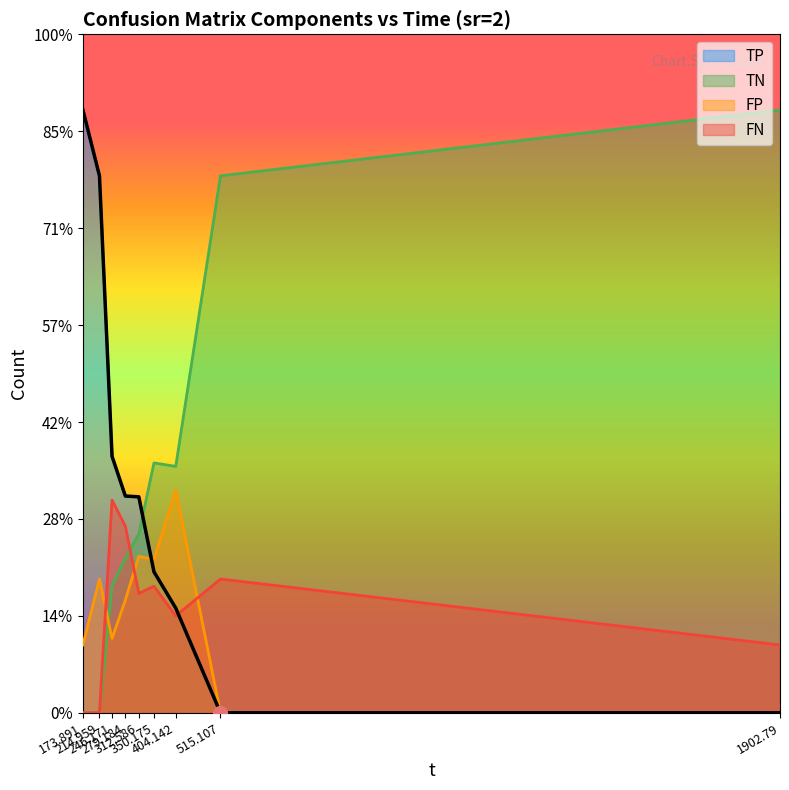

What is the spread (max minus min) of values at 214.959?

277.0